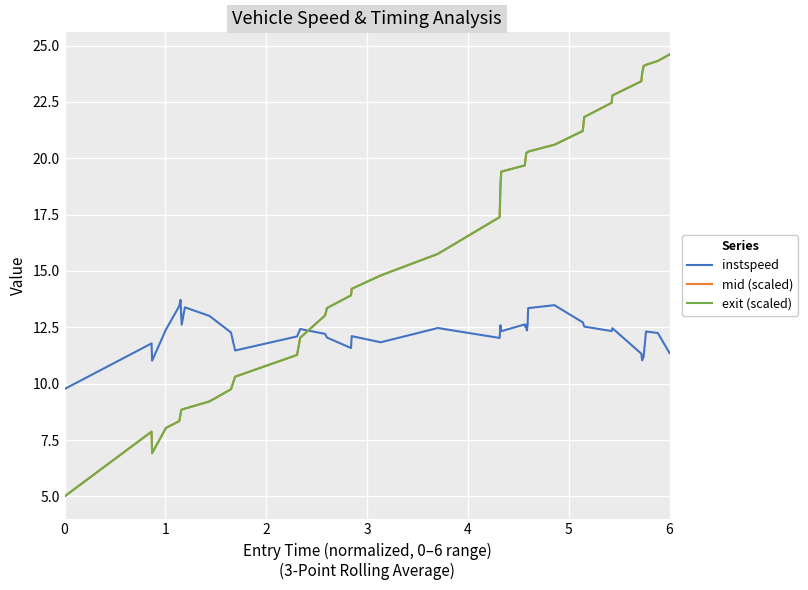

What is the difference between the maximum and minimum values in the instspeed series?

4.0